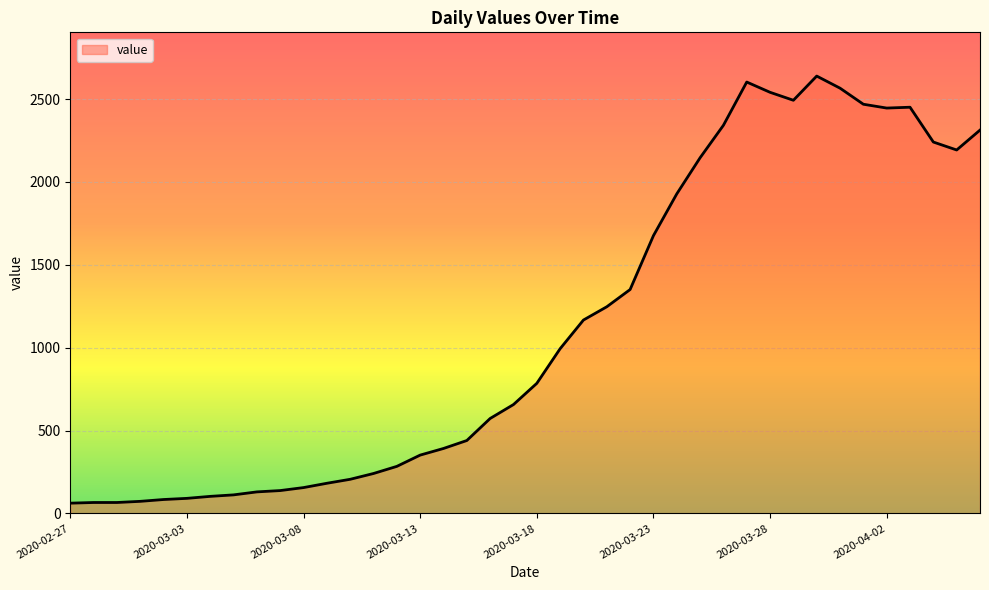

What is the maximum value shown in the chart?

2639